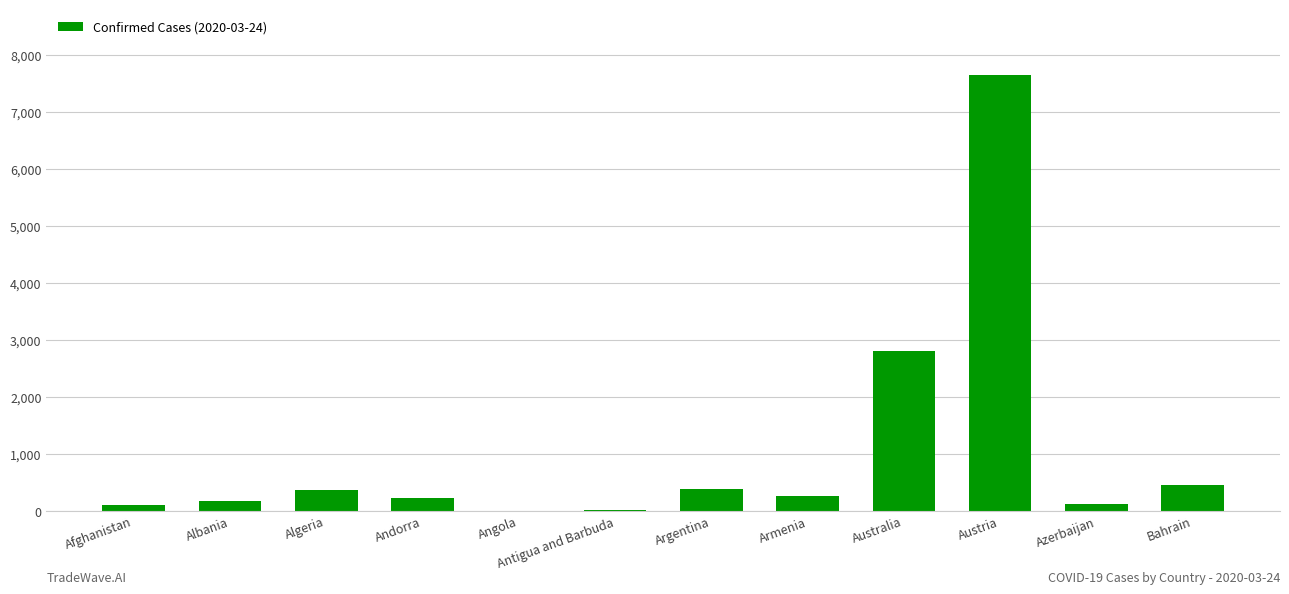

Is it true that the value at Australia is 2810?

True